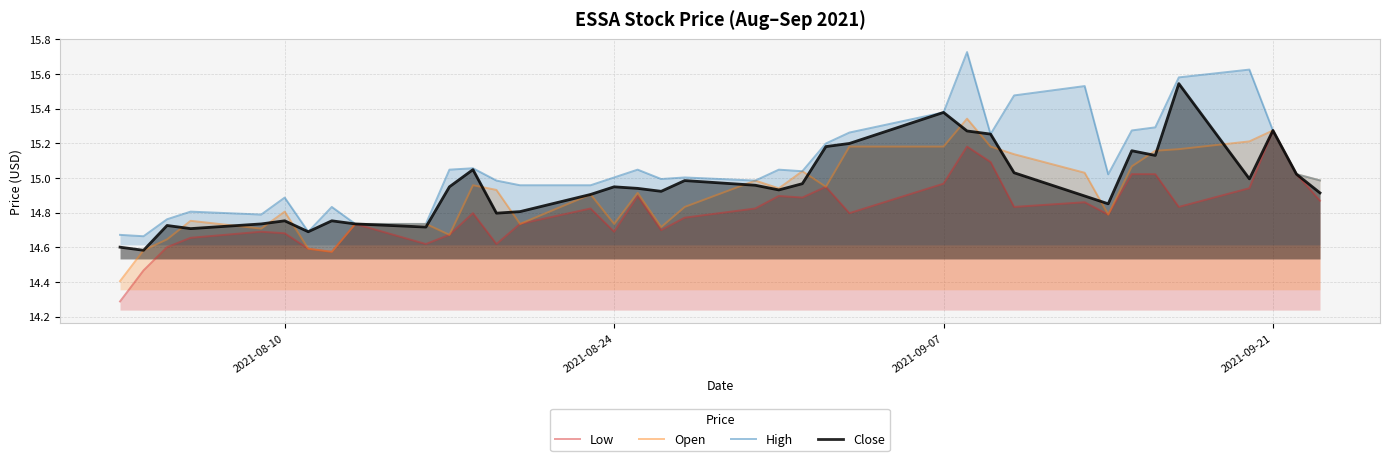

True or false: Open has more than 1 interior local peaks.

True